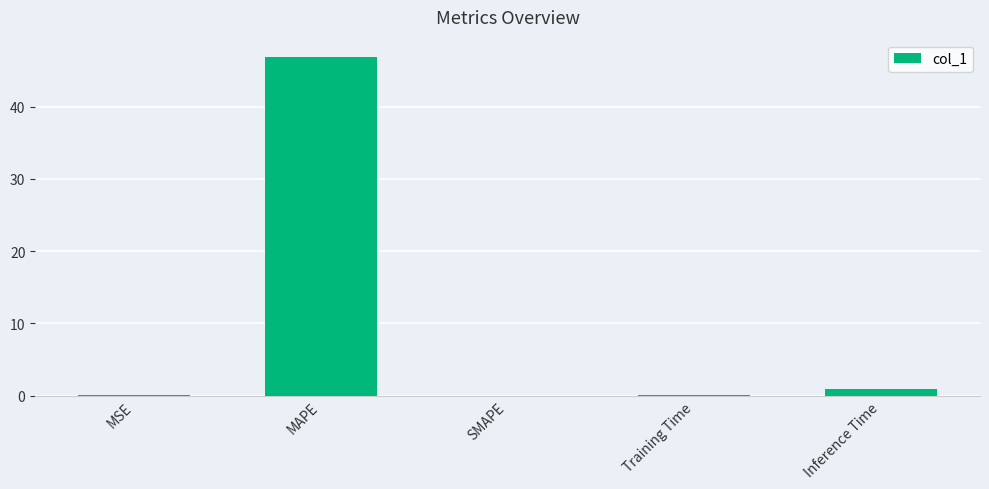

Read the value at MAPE.

46.9